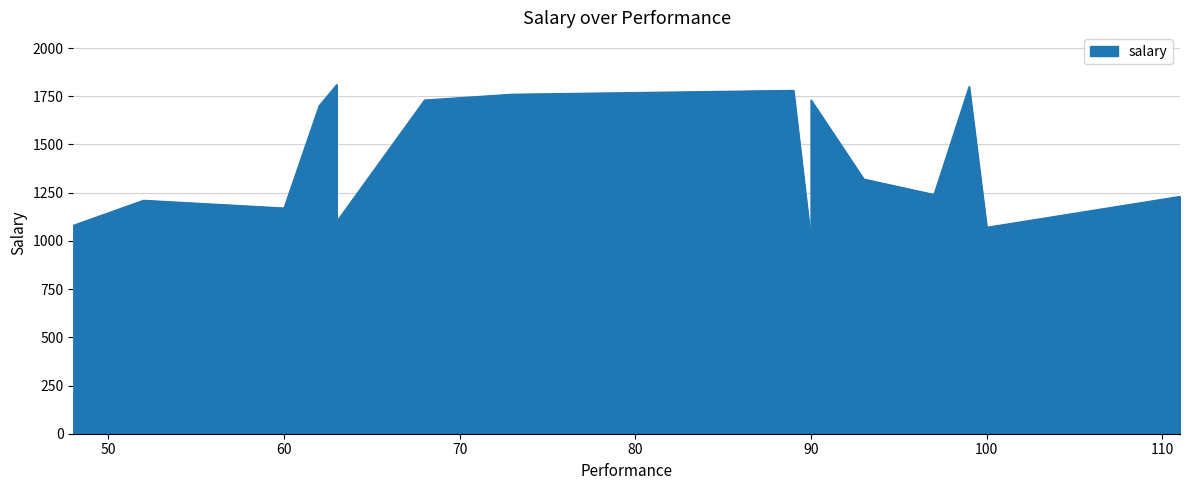

Is it true that the value at 90 is 1730?

True